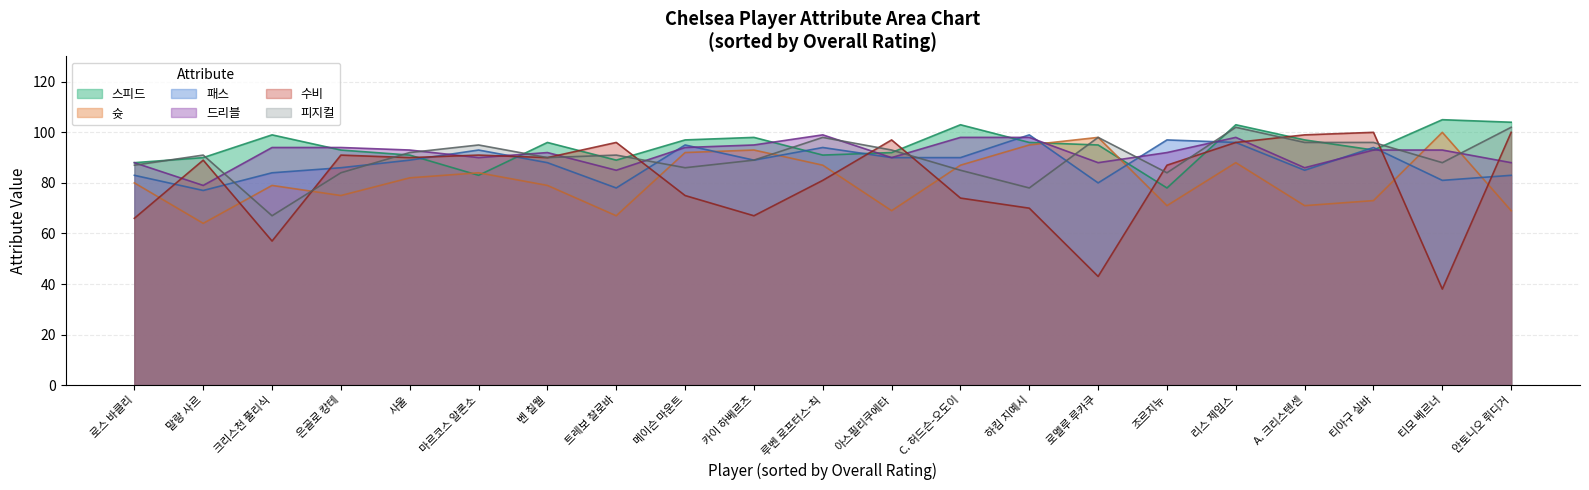

What is the approximate value of 슛 at 카이 하베르츠, to the nearest 10?

90